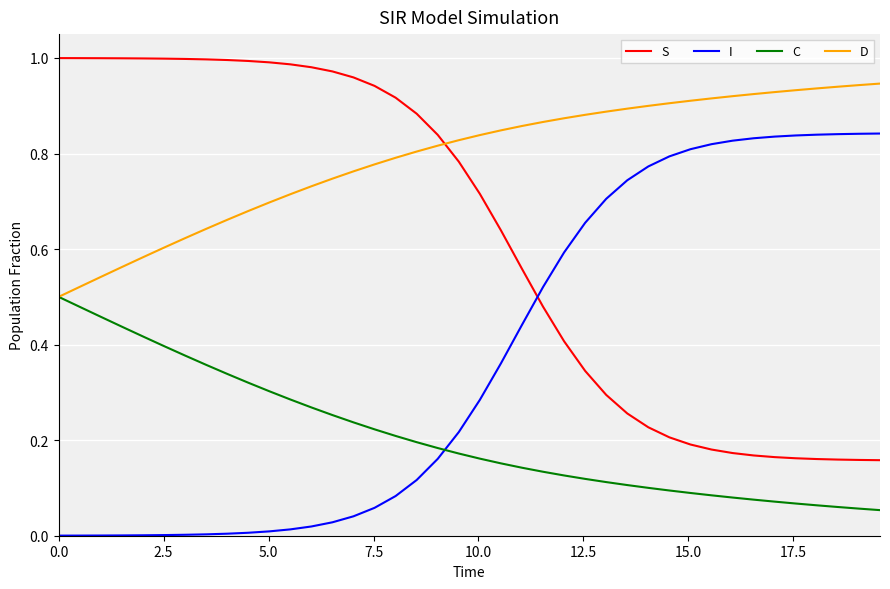

Which series has the largest total across all categories?

D